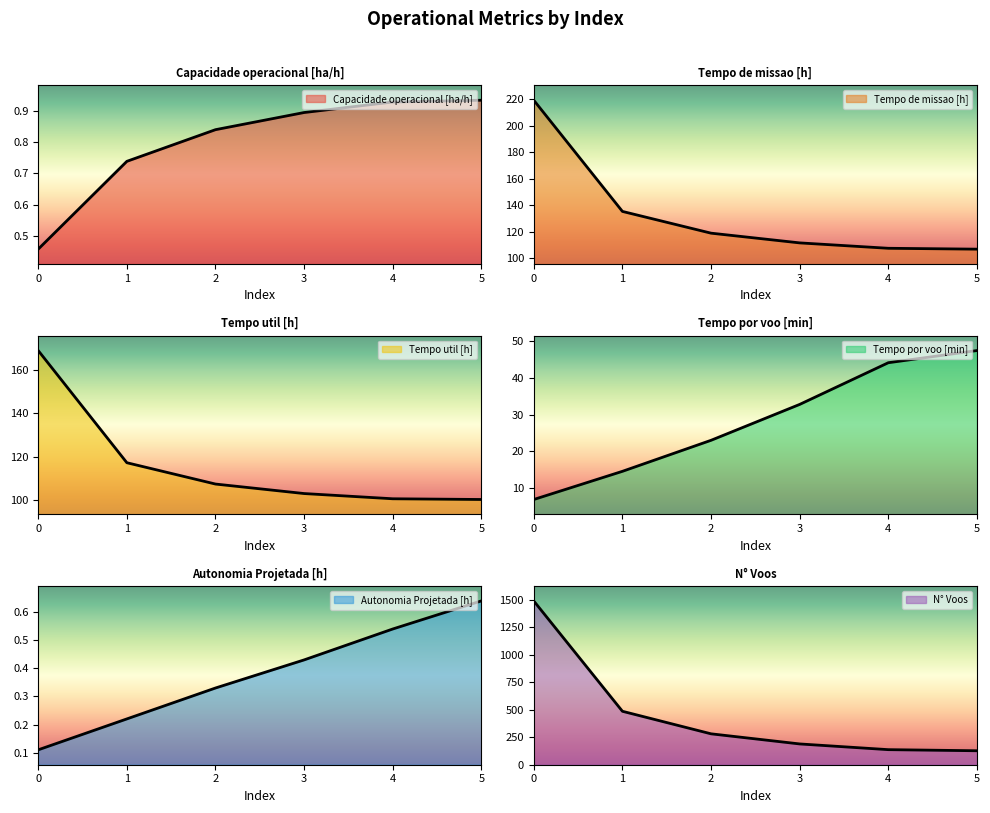

What is the difference between the Tempo de missao [h] values at 5 and 1?

28.4